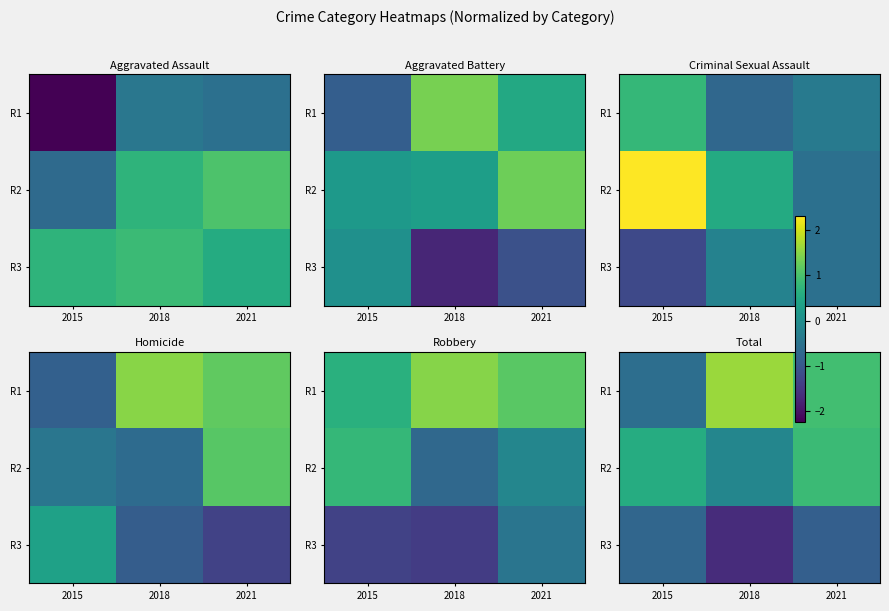

Between 2015 and 2021, which is larger?

2021